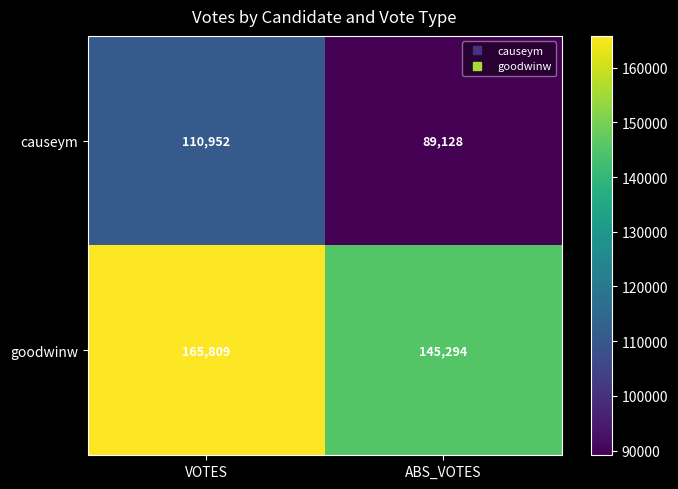

How many data points in goodwinw are less than 165809?

1